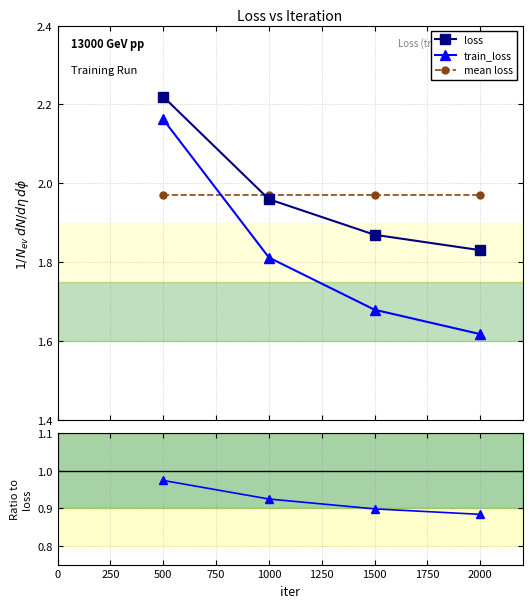

True or false: train_loss and loss cross at least once.

False